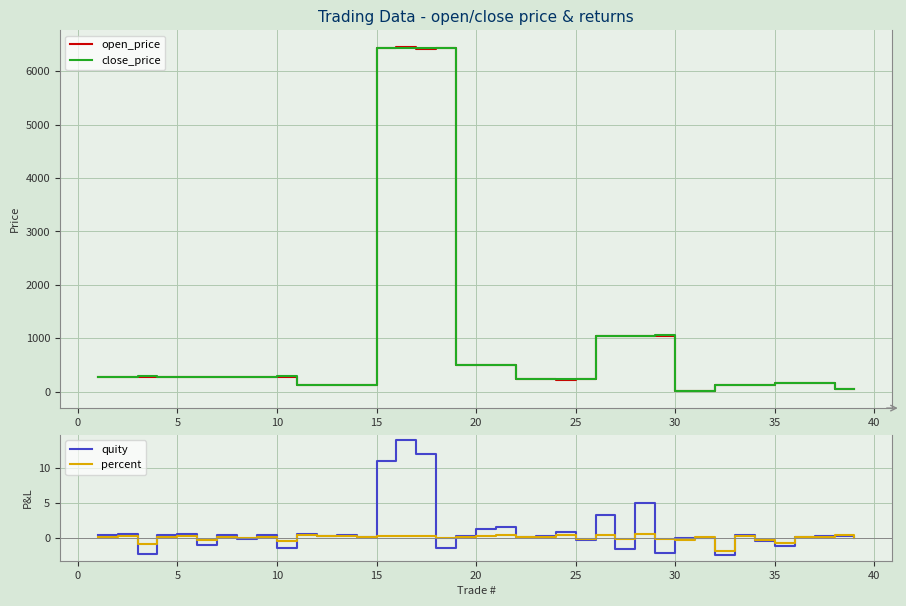

What is the highest value of the close_price series?

6442.0